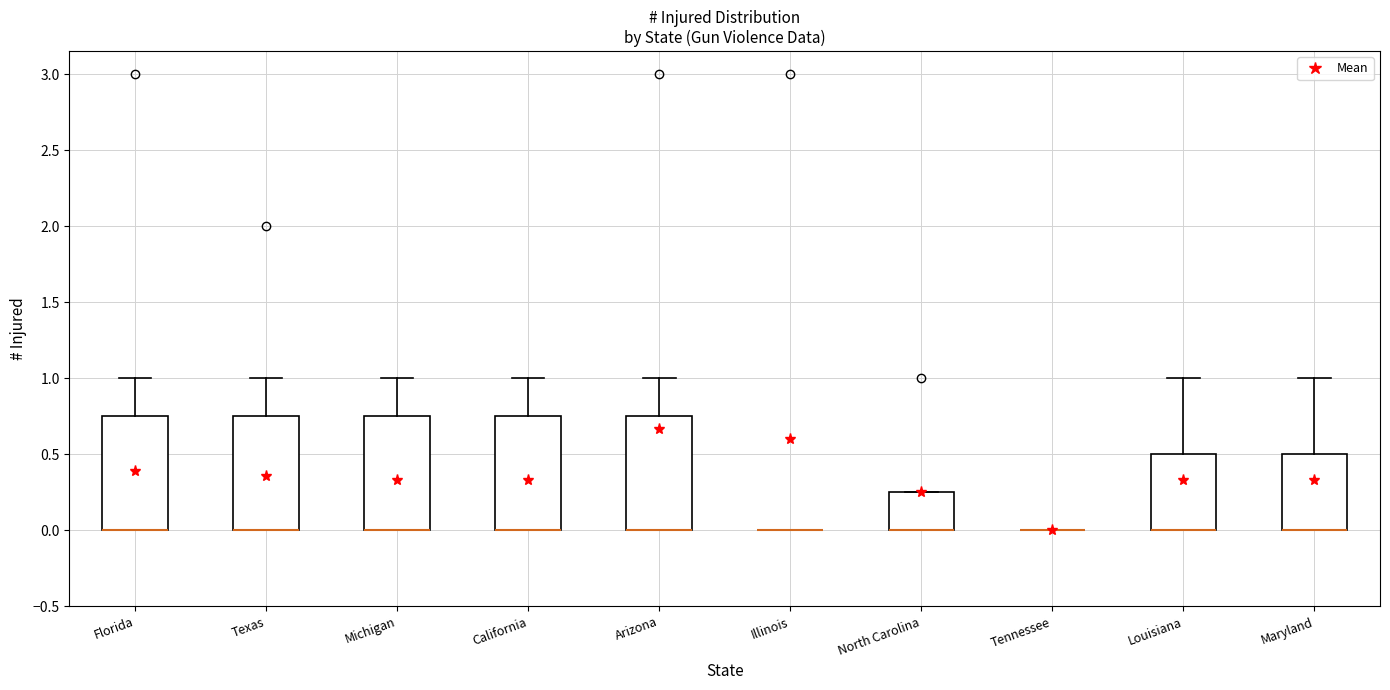

Reading left to right, read every box against the y-axis: the position of its median line, the range the box covers, and the ends of its whiskers. The values are not printed on the chart, so give them approximately, as read against the axis.

Florida: median 0.00 (drawn on the box's lower edge), box 0.00 to 0.75, whiskers 0.00 to 1.00
Texas: median 0.00 (drawn on the box's lower edge), box 0.00 to 0.75, whiskers 0.00 to 1.00
Michigan: median 0.00 (drawn on the box's lower edge), box 0.00 to 0.75, whiskers 0.00 to 1.00
California: median 0.00 (drawn on the box's lower edge), box 0.00 to 0.75, whiskers 0.00 to 1.00
Arizona: median 0.00 (drawn on the box's lower edge), box 0.00 to 0.75, whiskers 0.00 to 1.00
Illinois: box collapsed to a line at 0.00, whiskers 0.00 to 0.00
North Carolina: median 0.00 (drawn on the box's lower edge), box 0.00 to 0.25, whiskers 0.00 to 0.25
Tennessee: box collapsed to a line at 0.00, whiskers 0.00 to 0.00
Louisiana: median 0.00 (drawn on the box's lower edge), box 0.00 to 0.50, whiskers 0.00 to 1.00
Maryland: median 0.00 (drawn on the box's lower edge), box 0.00 to 0.50, whiskers 0.00 to 1.00